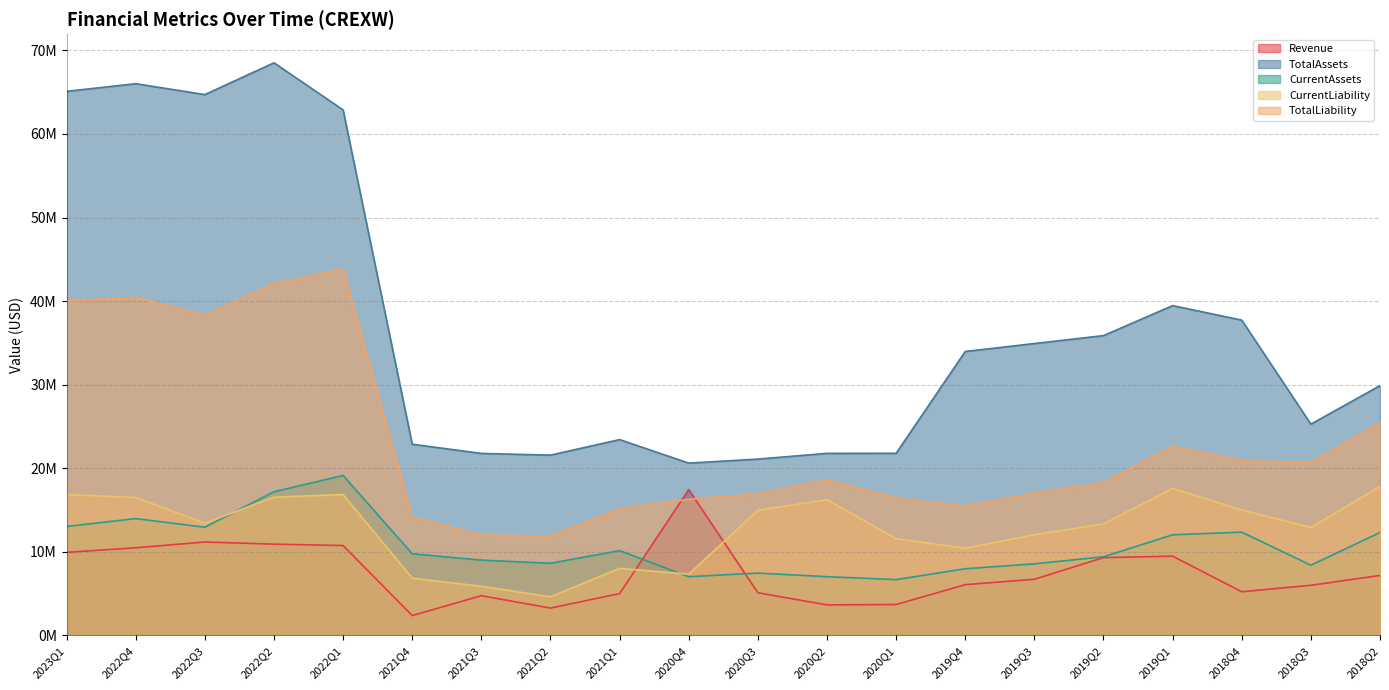

What is the average value of the CurrentAssets series?

10657650